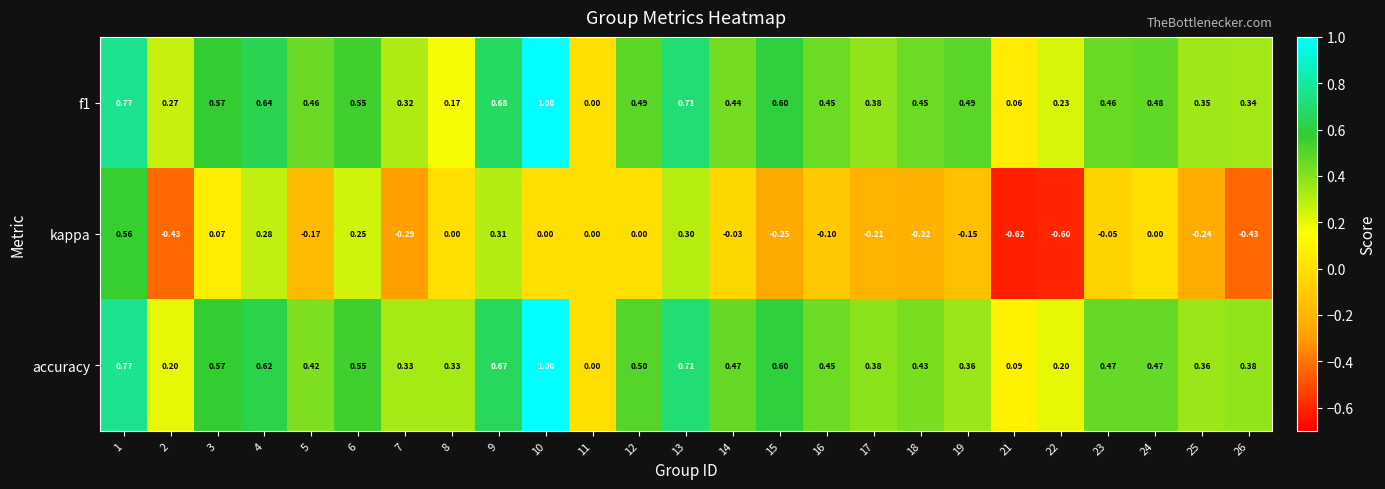

Which series has the largest range (max minus min)?

kappa